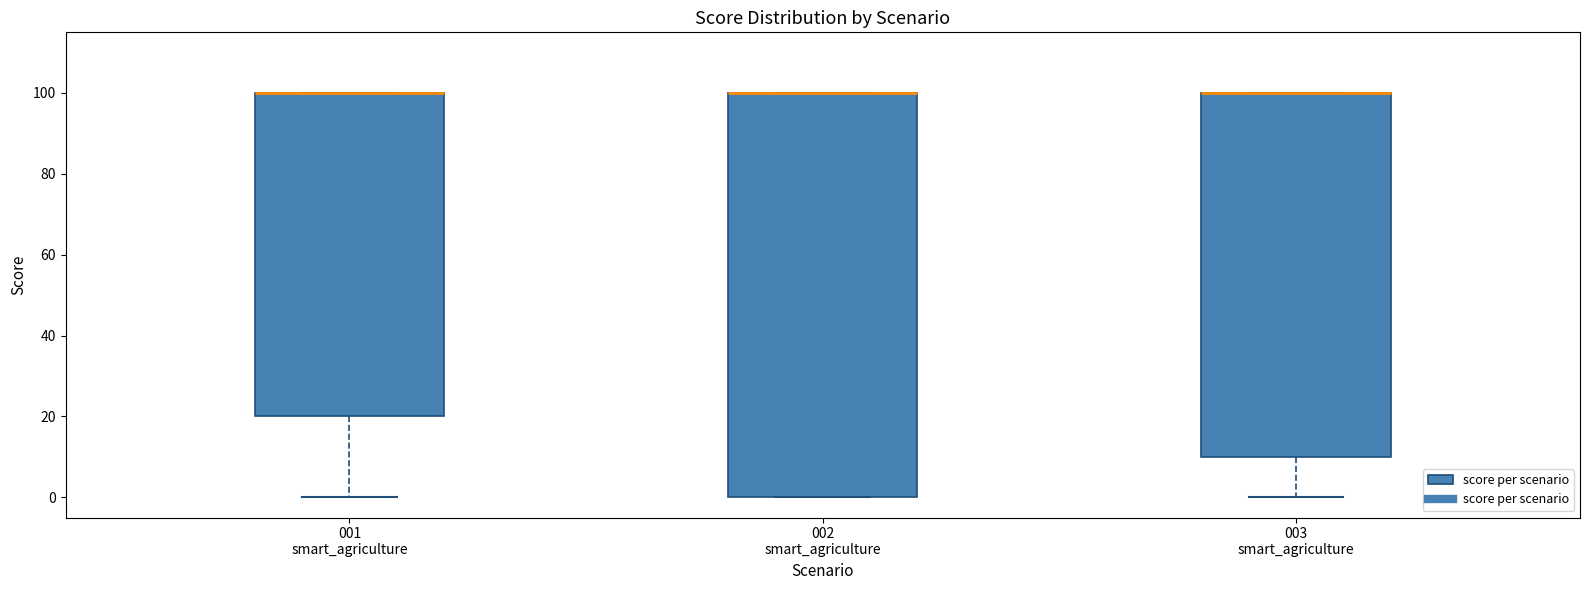

Reading left to right, read every box against the y-axis: the position of its median line, the range the box covers, and the ends of its whiskers. The values are not printed on the chart, so give them approximately, as read against the axis.

001 smart_agriculture: median 100 (drawn on the box's upper edge), box 20 to 100, whiskers 0 to 100
002 smart_agriculture: median 100 (drawn on the box's upper edge), box 0 to 100, whiskers 0 to 100
003 smart_agriculture: median 100 (drawn on the box's upper edge), box 10 to 100, whiskers 0 to 100